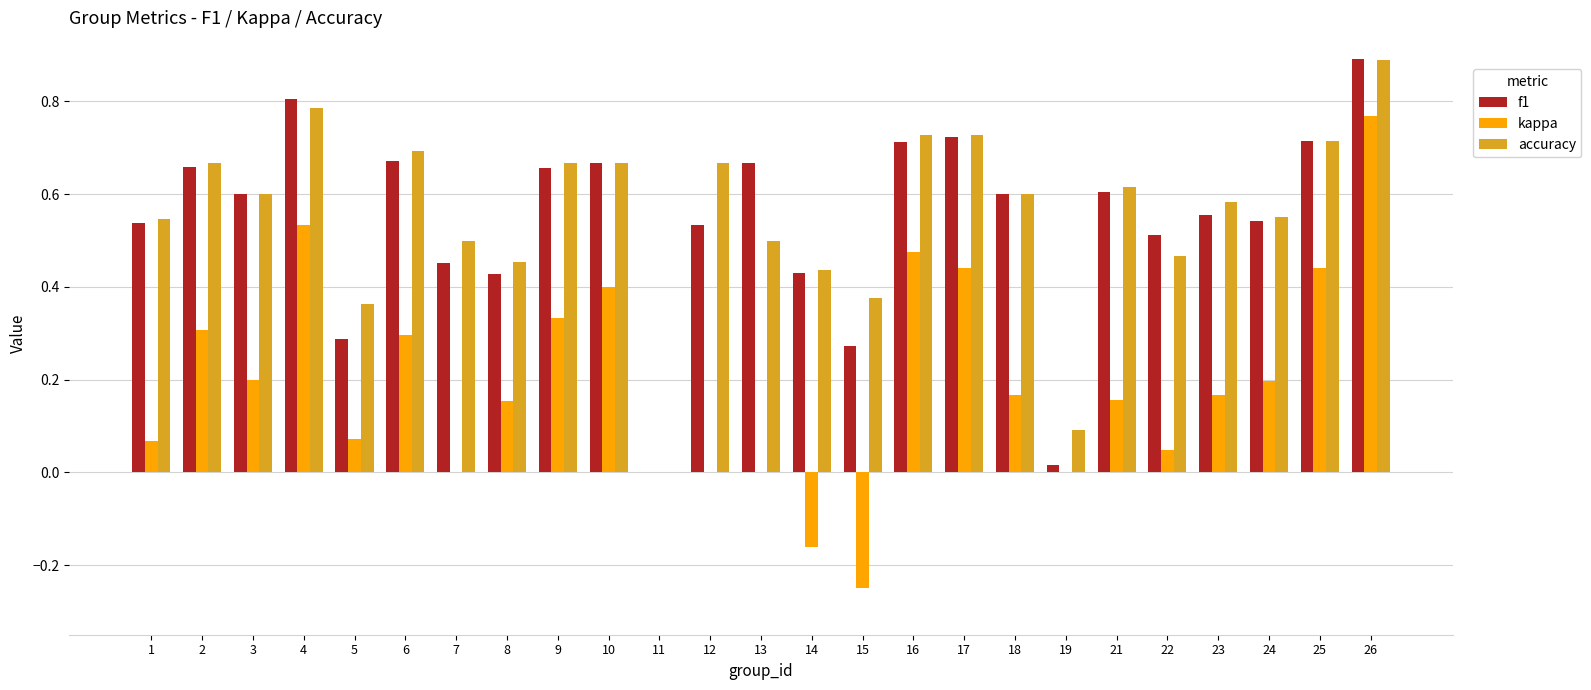

Which label corresponds to the largest value in the chart?

26